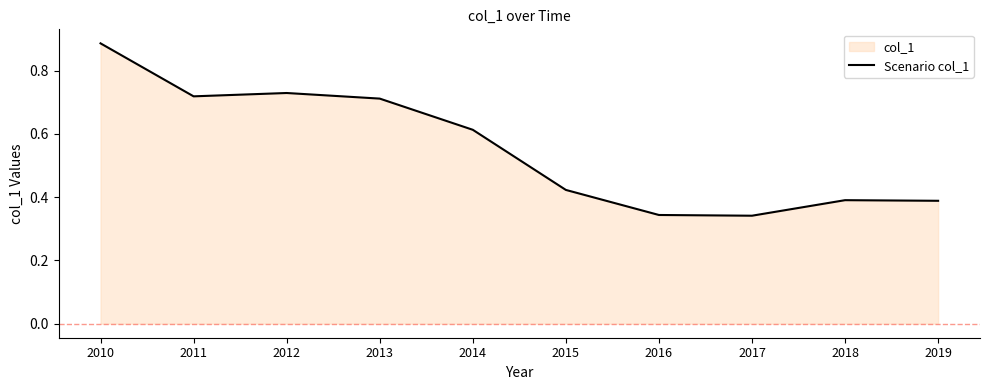

What is the maximum value shown in the chart?

0.9